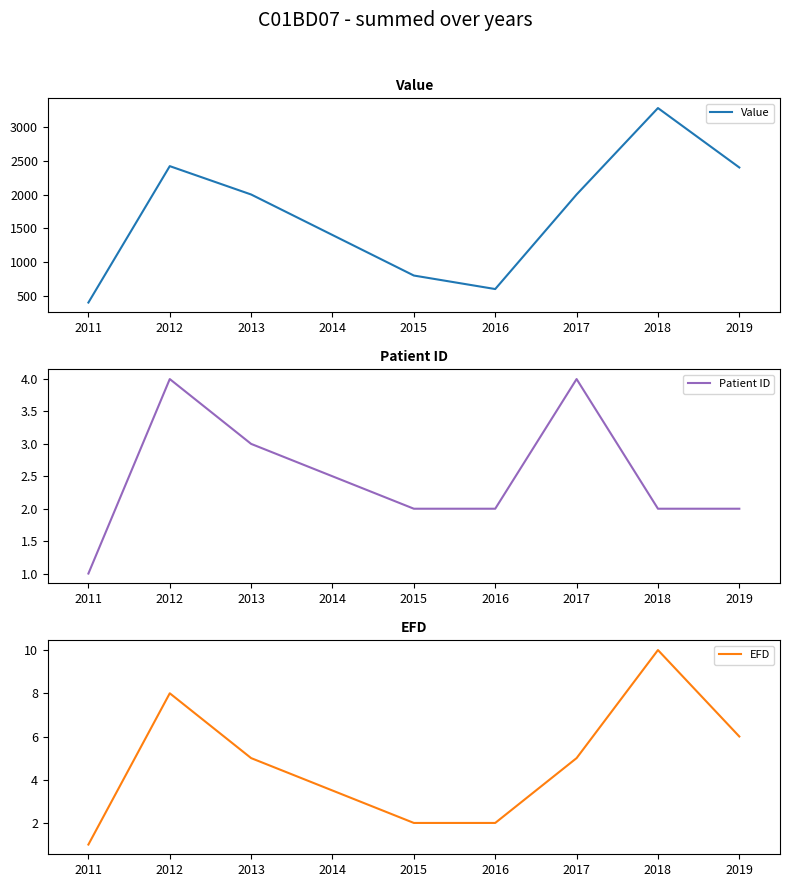

How many distinct data groups are displayed?

3